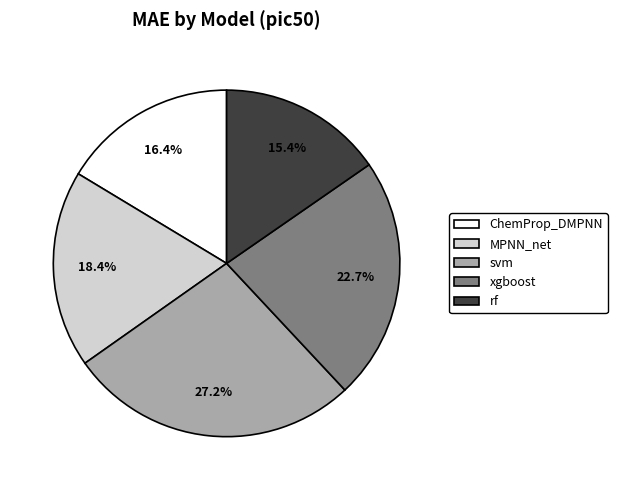

Is it true that MPNN_net is 13% of the pie?

False